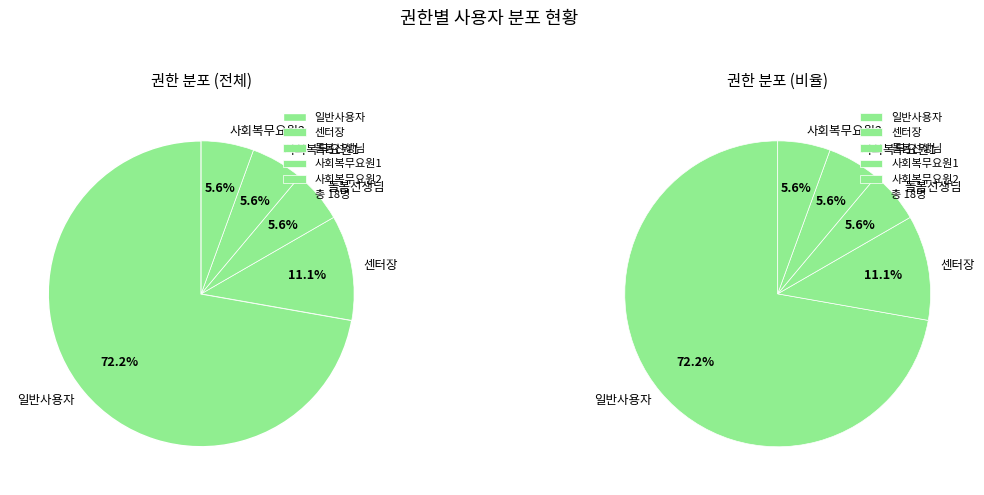

What is the ratio of the value at 돌봄선생님 to the value at 센터장?

0.5